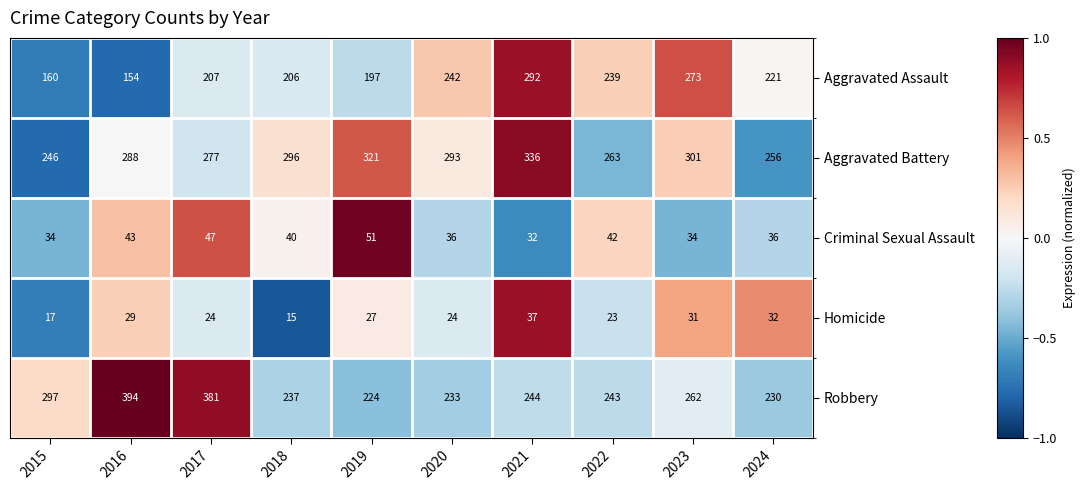

Which series has the widest spread of values?

Robbery